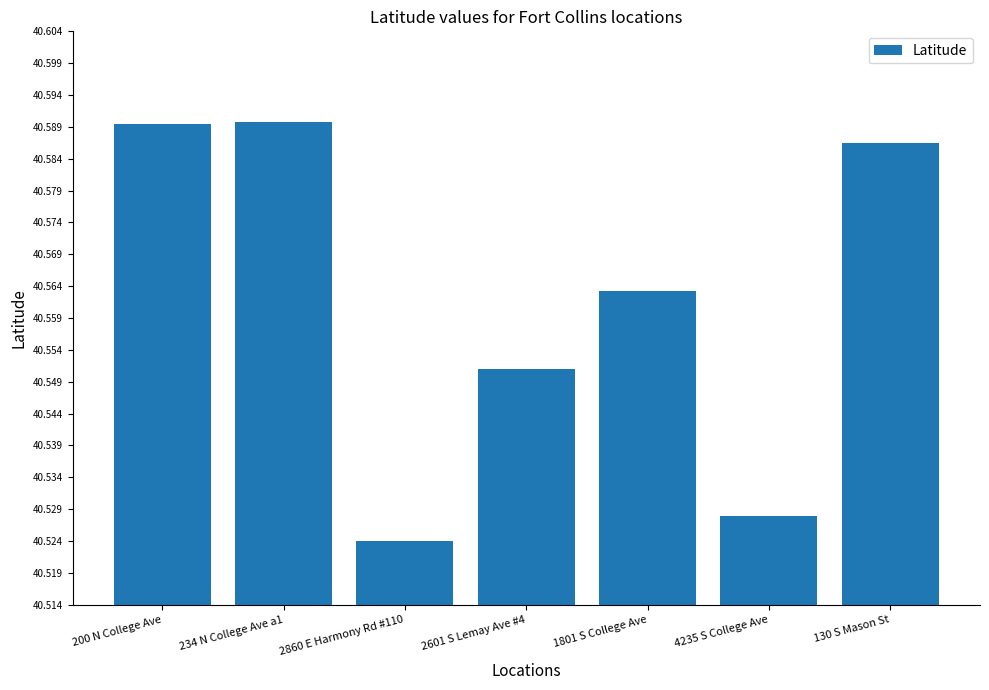

What is the change in value from 234 N College Ave a1 to 2860 E Harmony Rd #110?

-0.1